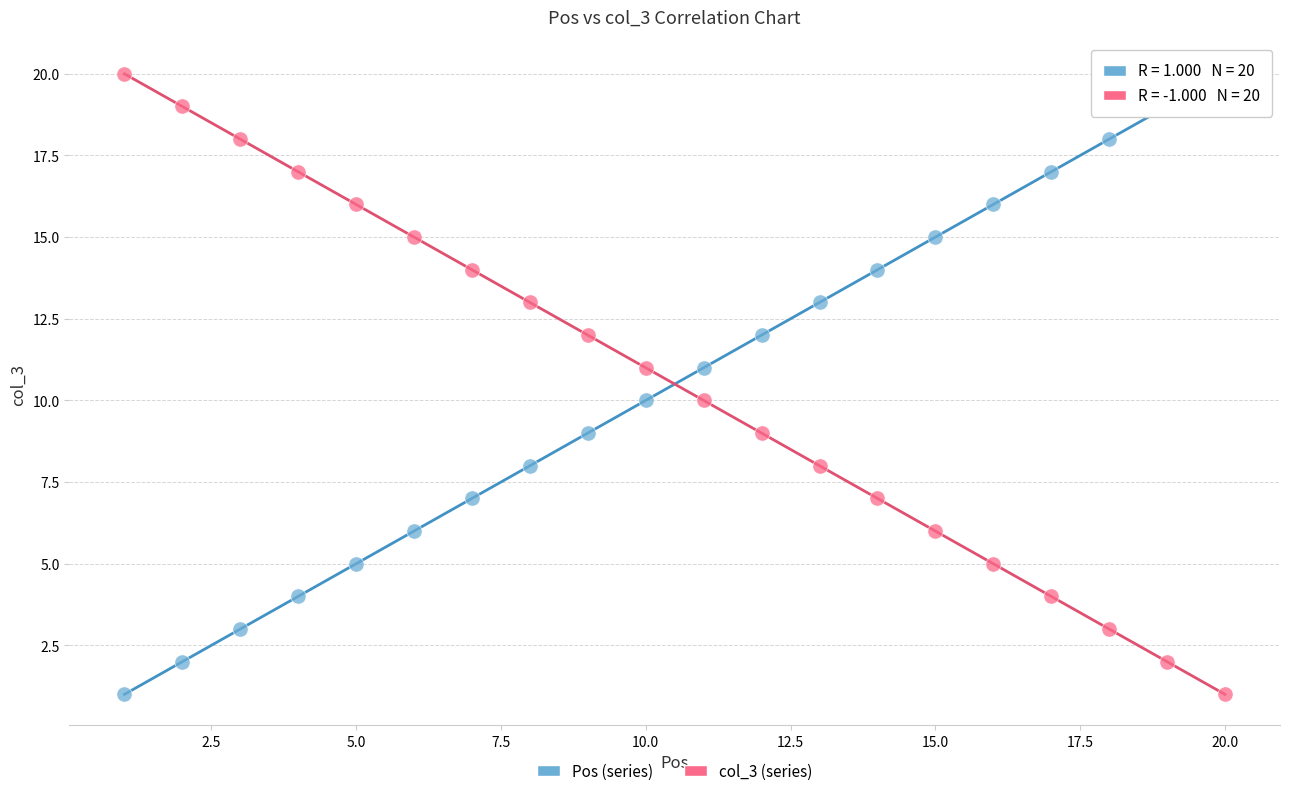

Across all data points, what is the range of Y values (max minus min)?

19